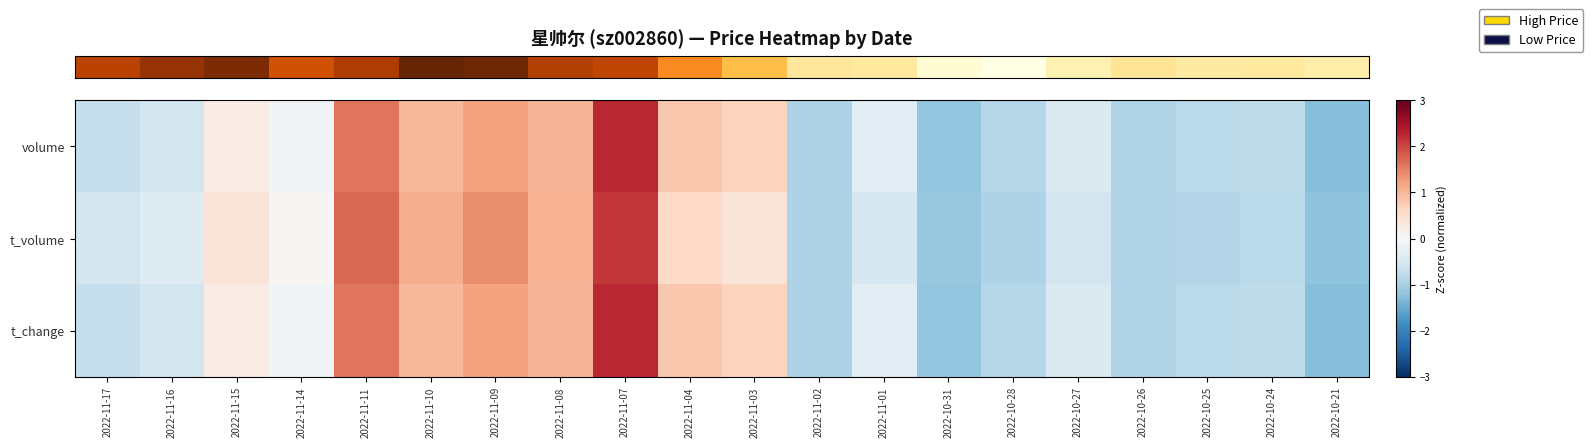

Reading left to right, transcribe all the data shown in this chart.

row_0: 2022-11-17=-0.7	2022-11-16=-0.6	2022-11-15=0.3	2022-11-14=-0.1	2022-11-11=1.6	2022-11-10=1.0	2022-11-09=1.2	2022-11-08=1.0	2022-11-07=2.3	2022-11-04=0.8	2022-11-03=0.7	2022-11-02=-0.9	2022-11-01=-0.3	2022-10-31=-1.2	2022-10-28=-0.9	2022-10-27=-0.4	2022-10-26=-0.9	2022-10-25=-0.8	2022-10-24=-0.8	2022-10-21=-1.3
row_1: 2022-11-17=-0.6	2022-11-16=-0.4	2022-11-15=0.4	2022-11-14=0.0	2022-11-11=1.7	2022-11-10=1.1	2022-11-09=1.4	2022-11-08=1.0	2022-11-07=2.1	2022-11-04=0.6	2022-11-03=0.4	2022-11-02=-0.9	2022-11-01=-0.5	2022-10-31=-1.1	2022-10-28=-0.9	2022-10-27=-0.5	2022-10-26=-0.9	2022-10-25=-0.9	2022-10-24=-0.8	2022-10-21=-1.2
row_2: 2022-11-17=-0.7	2022-11-16=-0.6	2022-11-15=0.3	2022-11-14=-0.1	2022-11-11=1.6	2022-11-10=1.0	2022-11-09=1.2	2022-11-08=1.0	2022-11-07=2.3	2022-11-04=0.8	2022-11-03=0.7	2022-11-02=-0.9	2022-11-01=-0.3	2022-10-31=-1.2	2022-10-28=-0.9	2022-10-27=-0.4	2022-10-26=-0.9	2022-10-25=-0.8	2022-10-24=-0.8	2022-10-21=-1.3